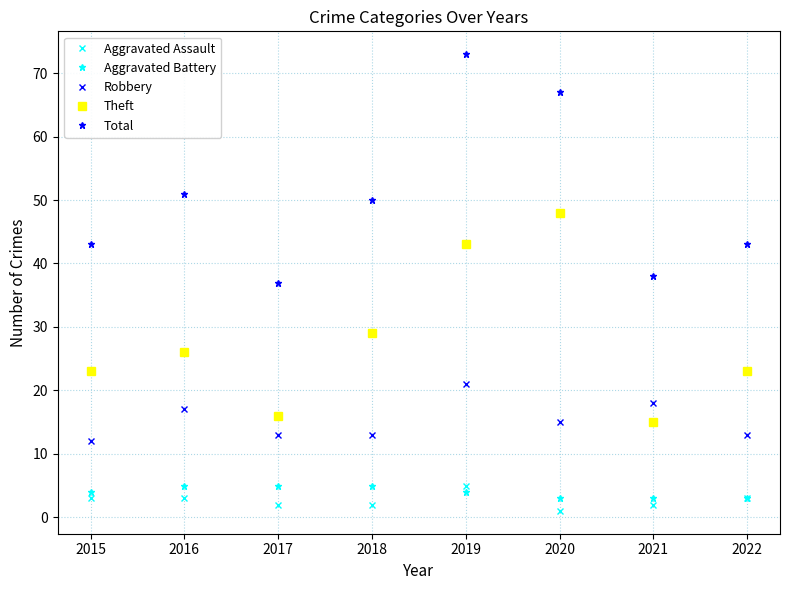

How many interior local peaks does the Robbery series have?

3